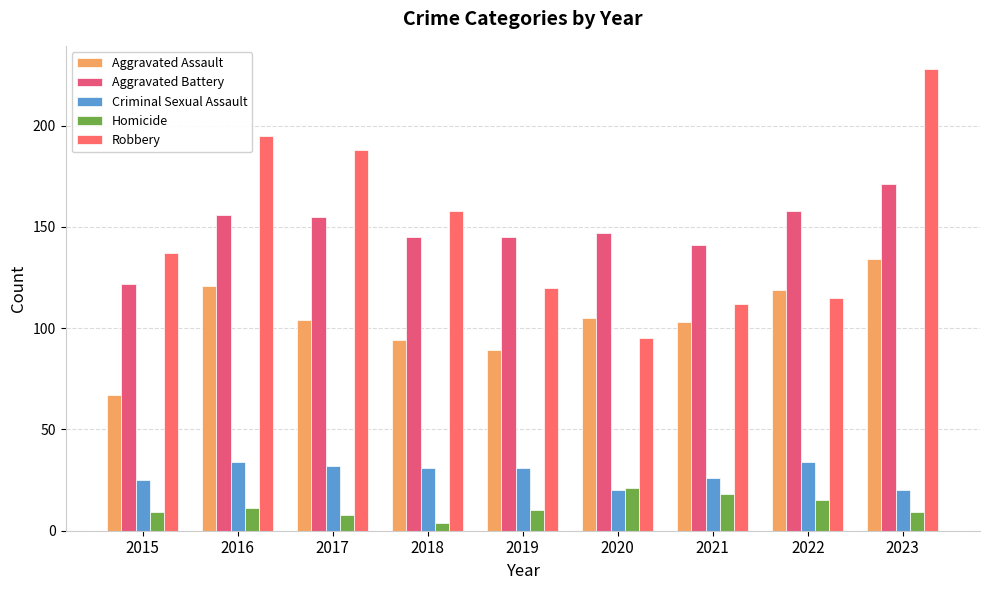

What is the average value of the Robbery series?

150